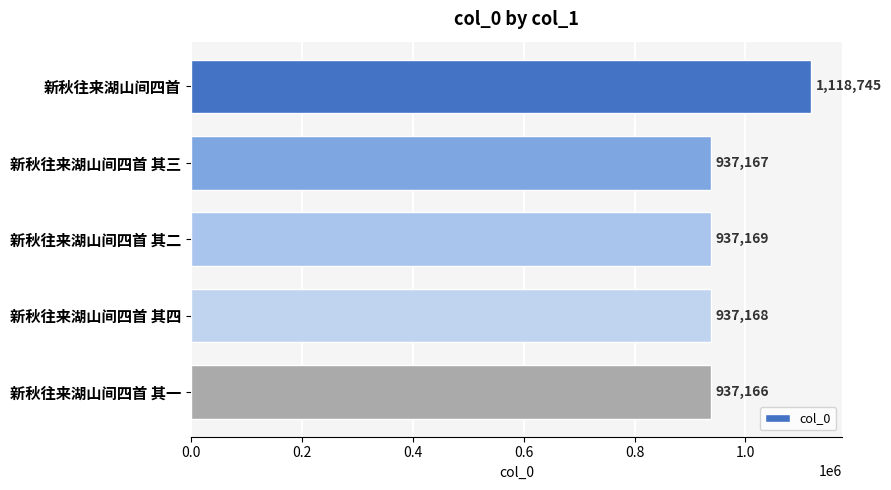

Reading top to bottom, transcribe all the data shown in this chart.

1118745	937167	937169	937168	937166